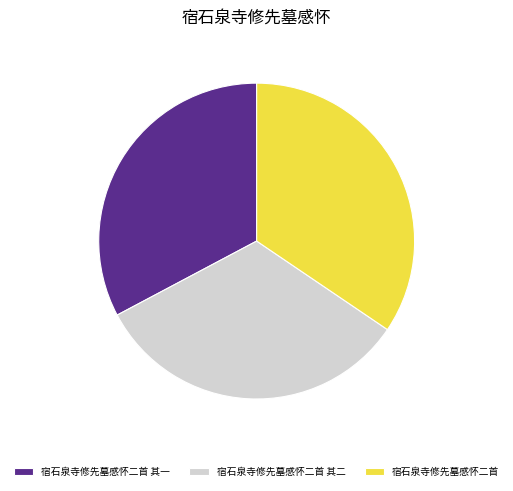

True or false: 宿石泉寺修先墓感怀二首 其二 accounts for 33% of the total.

True